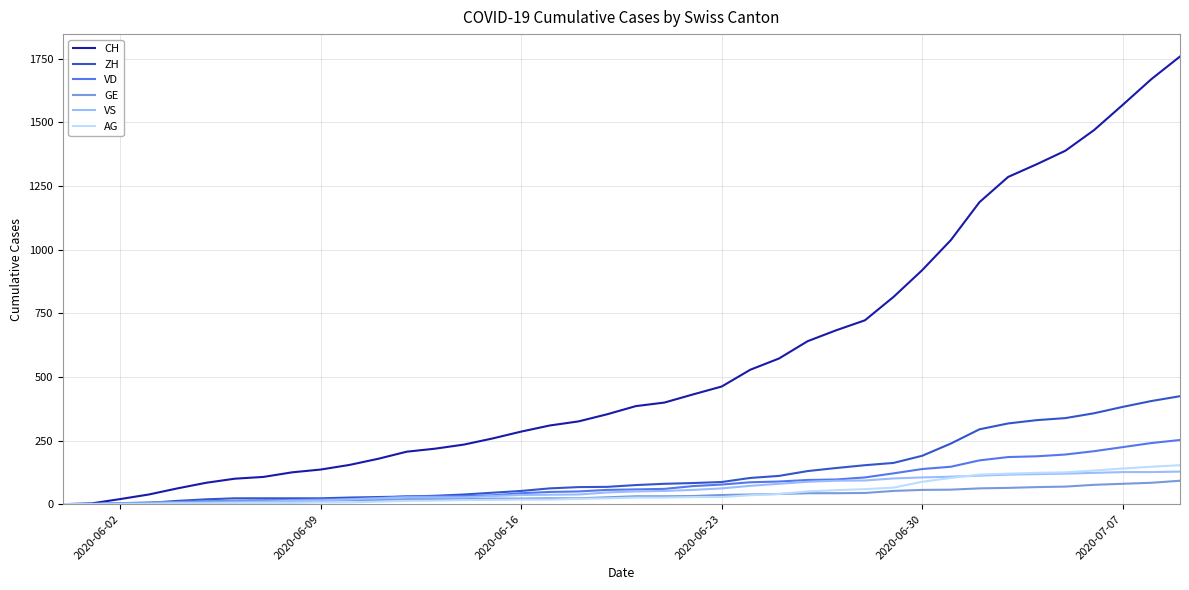

Which series has the largest total across all categories?

CH